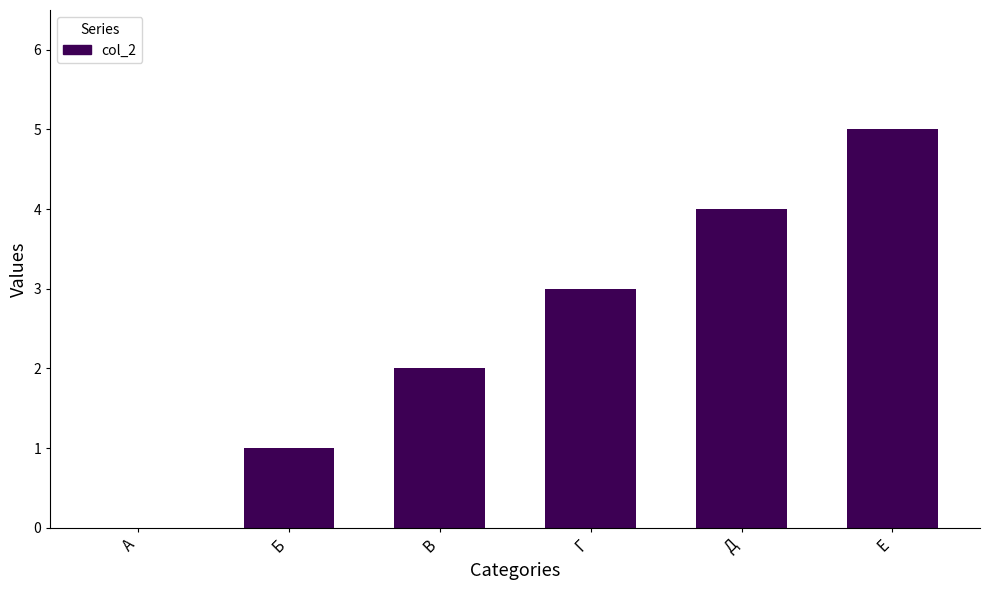

Count the values in the range 1 to 4.

4